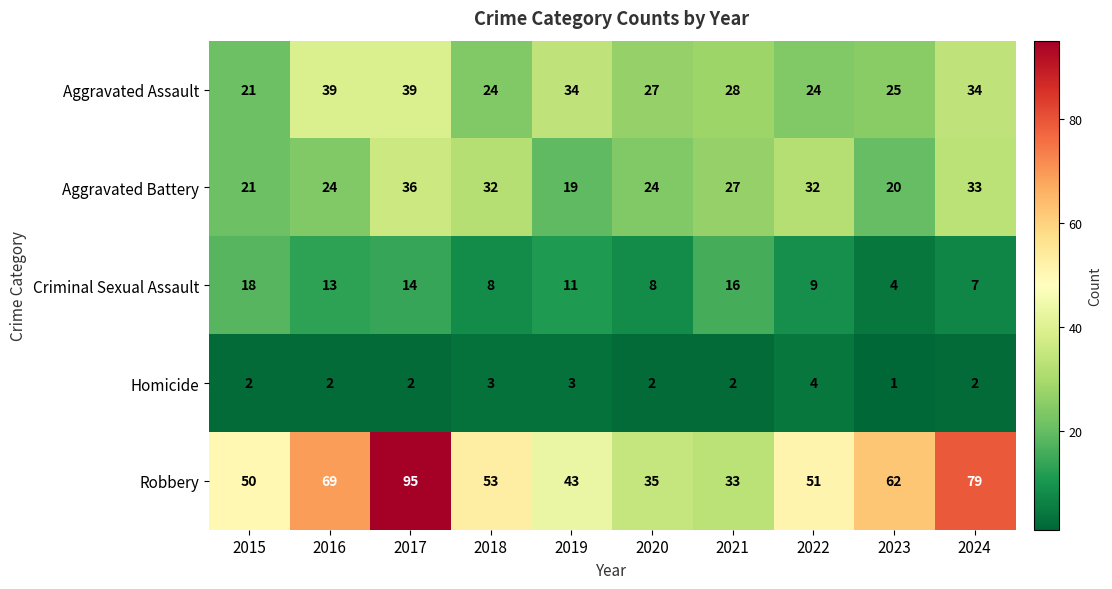

Rank the series by their maximum value, from highest to lowest.

Robbery, Aggravated Assault, Aggravated Battery, Criminal Sexual Assault, Homicide